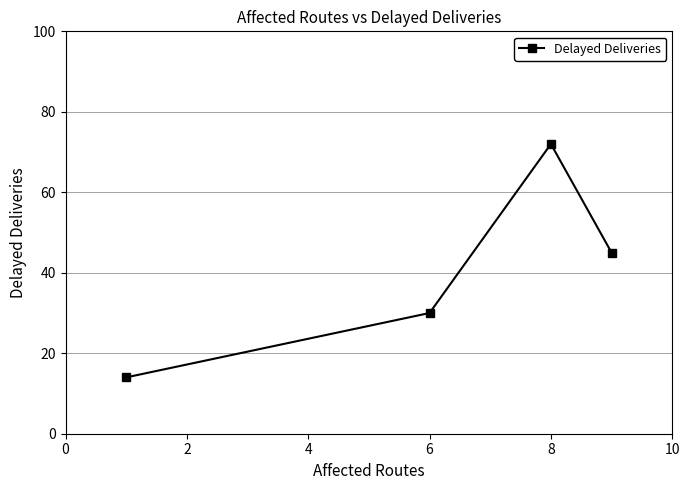

What is the difference between the maximum and minimum values?

58